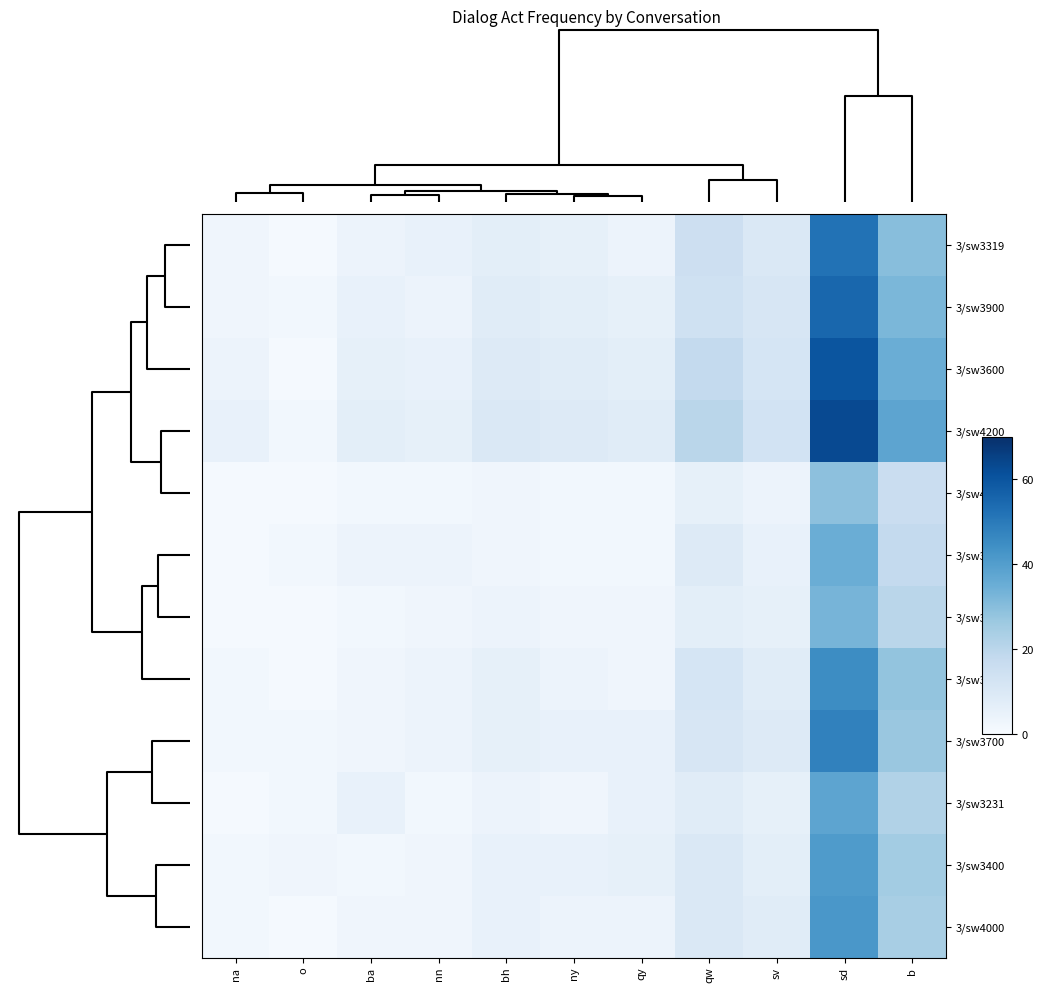

At which category is the sum across all series the highest?

sd